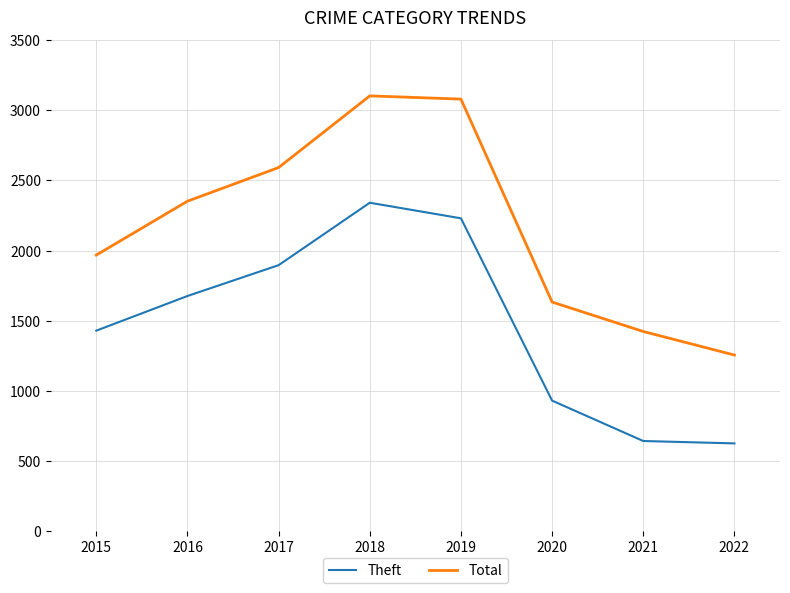

What is the minimum value shown in the chart?

625